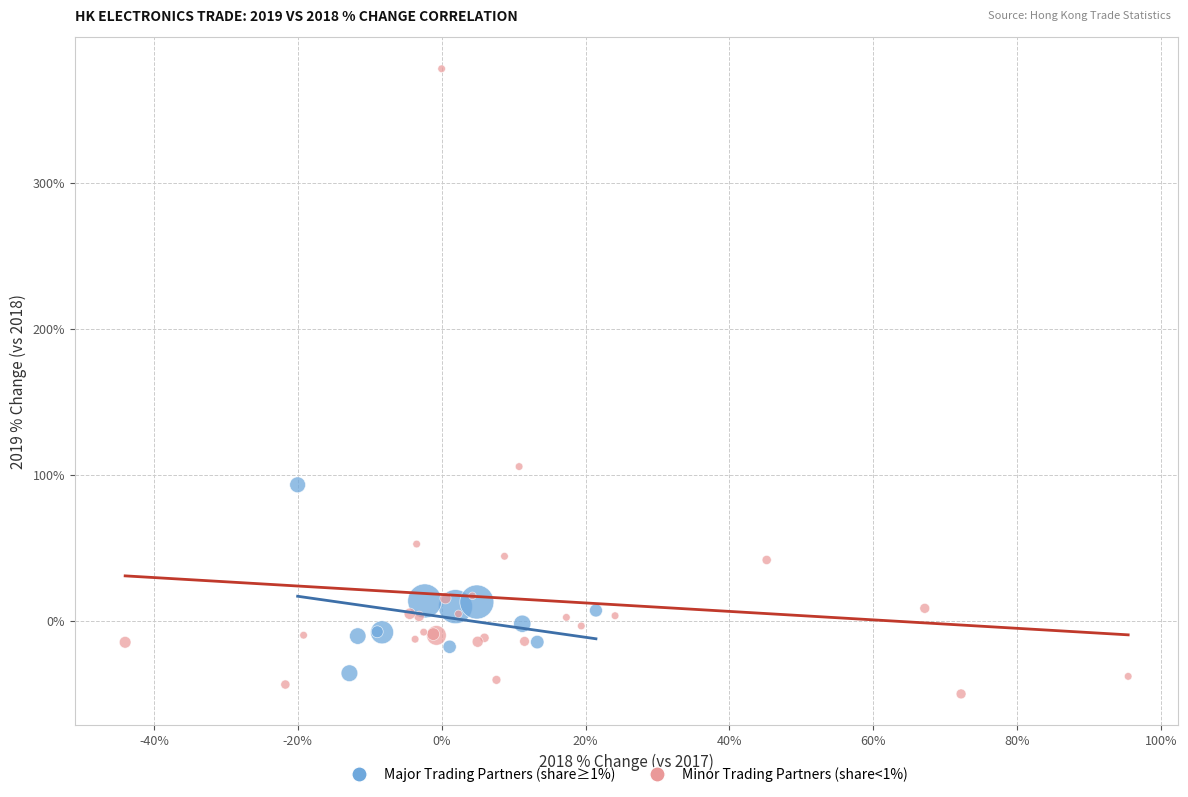

Which series contains the highest Y value?

Minor Trading Partners (share<1%)